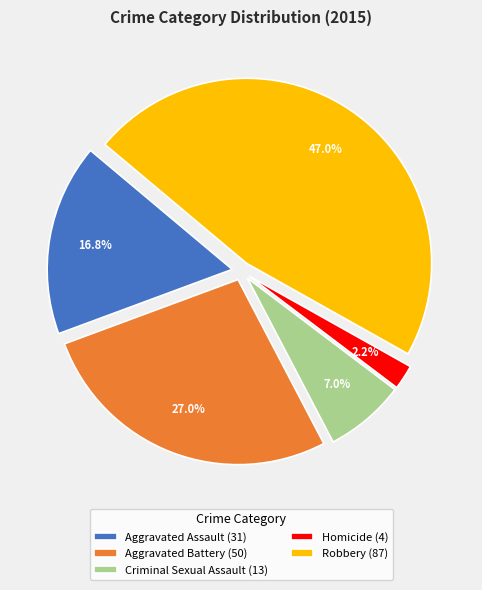

Which slice is the largest?

Robbery